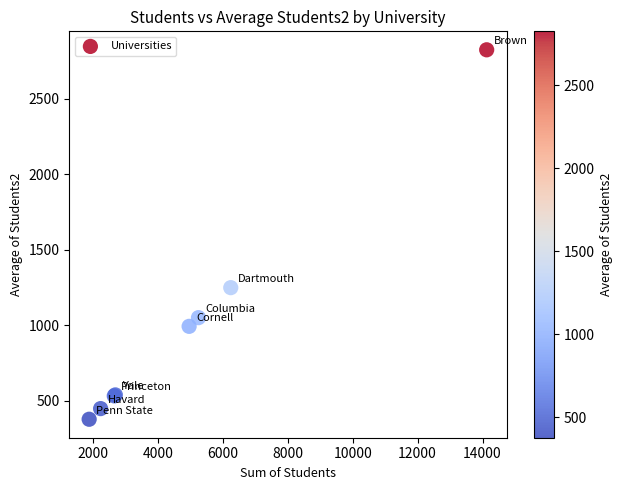

What Y value in the scatter plot is closest to 1601?

1249.4